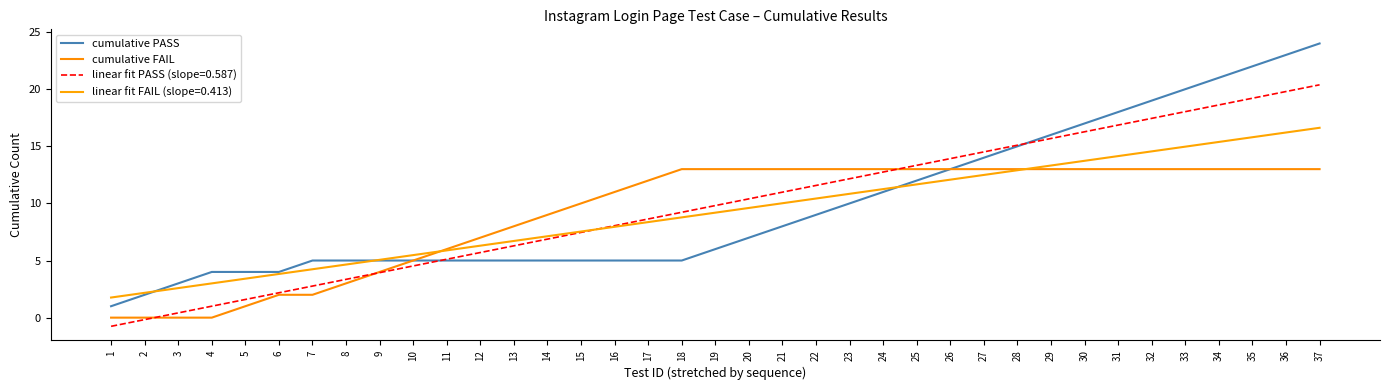

What value does the cumulative PASS series have at 16?

5.0